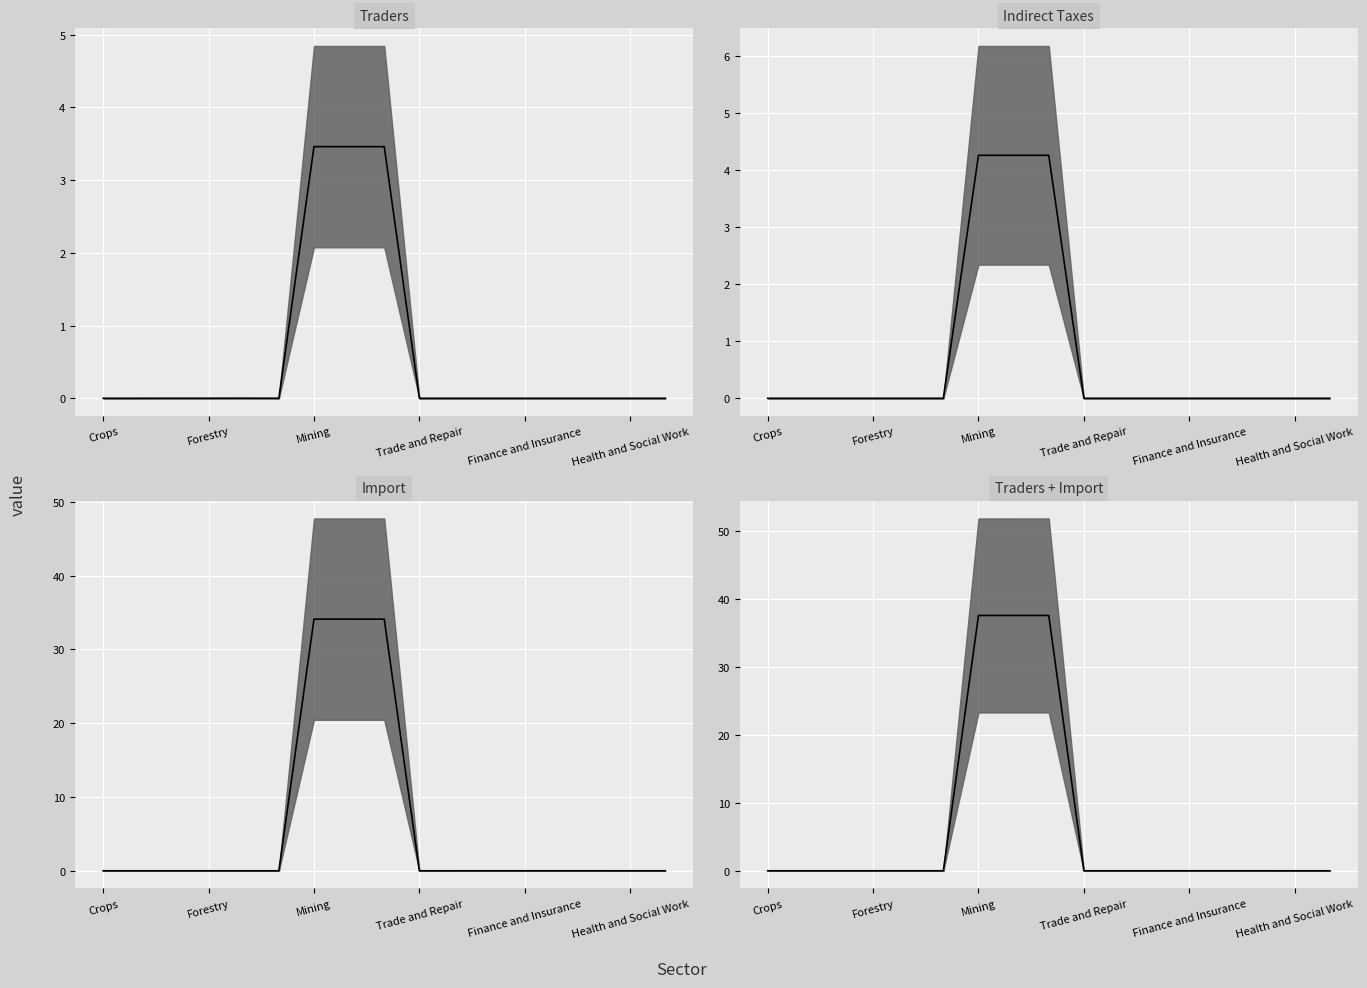

What is the average value of the Import median series?

6.0